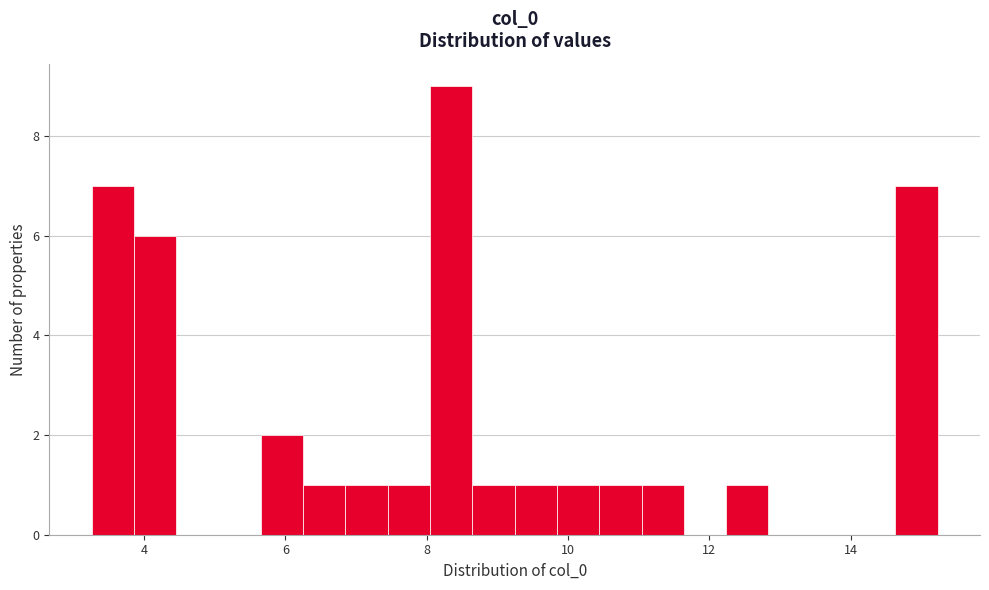

Around what value on the x-axis is the tallest bar? Give the approximate position of its centre, as read against the axis.

8.4